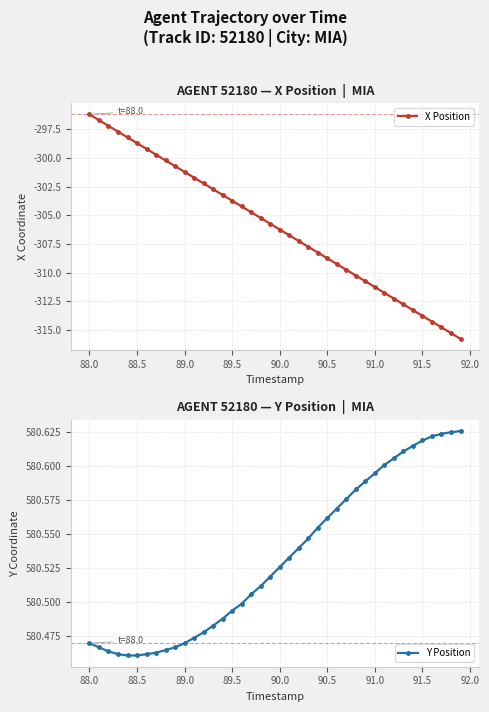

Where does the X Position series first go above -305?

88.0